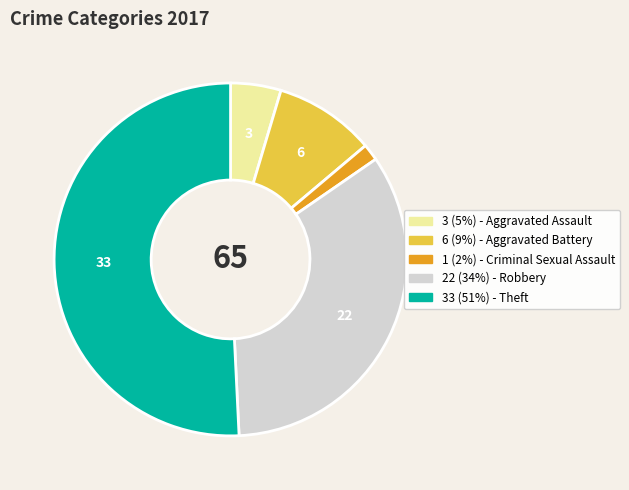

Is there any slice that represents more than half of the pie?

Yes